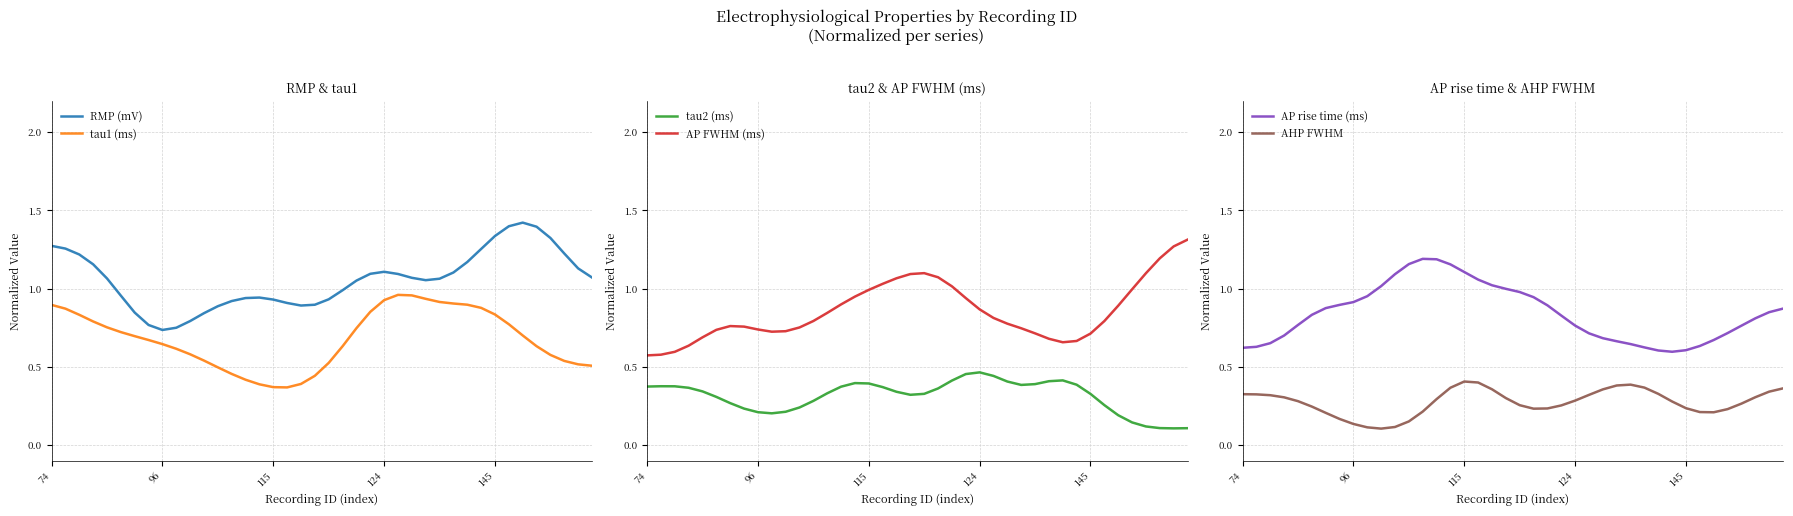

Reading left to right, what are all the values shown in this chart?

RMP (mV): 1.3	1.3	1.2	1.2	1.1	1.0	0.8	0.8	0.7	0.8	0.8	0.8	0.9	0.9	0.9	0.9	0.9	0.9	0.9	0.9	0.9	1.0	1.1	1.1	1.1	1.1	1.1	1.1	1.1	1.1	1.2	1.3	1.3	1.4	1.4	1.4	1.3	1.2	1.1	1.1
tau1 (ms): 0.9	0.9	0.8	0.8	0.8	0.7	0.7	0.7	0.6	0.6	0.6	0.5	0.5	0.5	0.4	0.4	0.4	0.4	0.4	0.4	0.5	0.6	0.7	0.9	0.9	1.0	1.0	0.9	0.9	0.9	0.9	0.9	0.8	0.8	0.7	0.6	0.6	0.5	0.5	0.5
tau2 (ms): 0.4	0.4	0.4	0.4	0.3	0.3	0.3	0.2	0.2	0.2	0.2	0.2	0.3	0.3	0.4	0.4	0.4	0.4	0.3	0.3	0.3	0.4	0.4	0.5	0.5	0.4	0.4	0.4	0.4	0.4	0.4	0.4	0.3	0.3	0.2	0.1	0.1	0.1	0.1	0.1
AP FWHM (ms): 0.6	0.6	0.6	0.6	0.7	0.7	0.8	0.8	0.7	0.7	0.7	0.8	0.8	0.8	0.9	0.9	1.0	1.0	1.1	1.1	1.1	1.1	1.0	0.9	0.9	0.8	0.8	0.7	0.7	0.7	0.7	0.7	0.7	0.8	0.9	1.0	1.1	1.2	1.3	1.3
AP rise time (ms): 0.6	0.6	0.7	0.7	0.8	0.8	0.9	0.9	0.9	1.0	1.0	1.1	1.2	1.2	1.2	1.2	1.1	1.1	1.0	1.0	1.0	0.9	0.9	0.8	0.8	0.7	0.7	0.7	0.6	0.6	0.6	0.6	0.6	0.6	0.7	0.7	0.8	0.8	0.8	0.9
AHP FWHM: 0.3	0.3	0.3	0.3	0.3	0.2	0.2	0.2	0.1	0.1	0.1	0.1	0.2	0.2	0.3	0.4	0.4	0.4	0.4	0.3	0.3	0.2	0.2	0.3	0.3	0.3	0.4	0.4	0.4	0.4	0.3	0.3	0.2	0.2	0.2	0.2	0.3	0.3	0.3	0.4